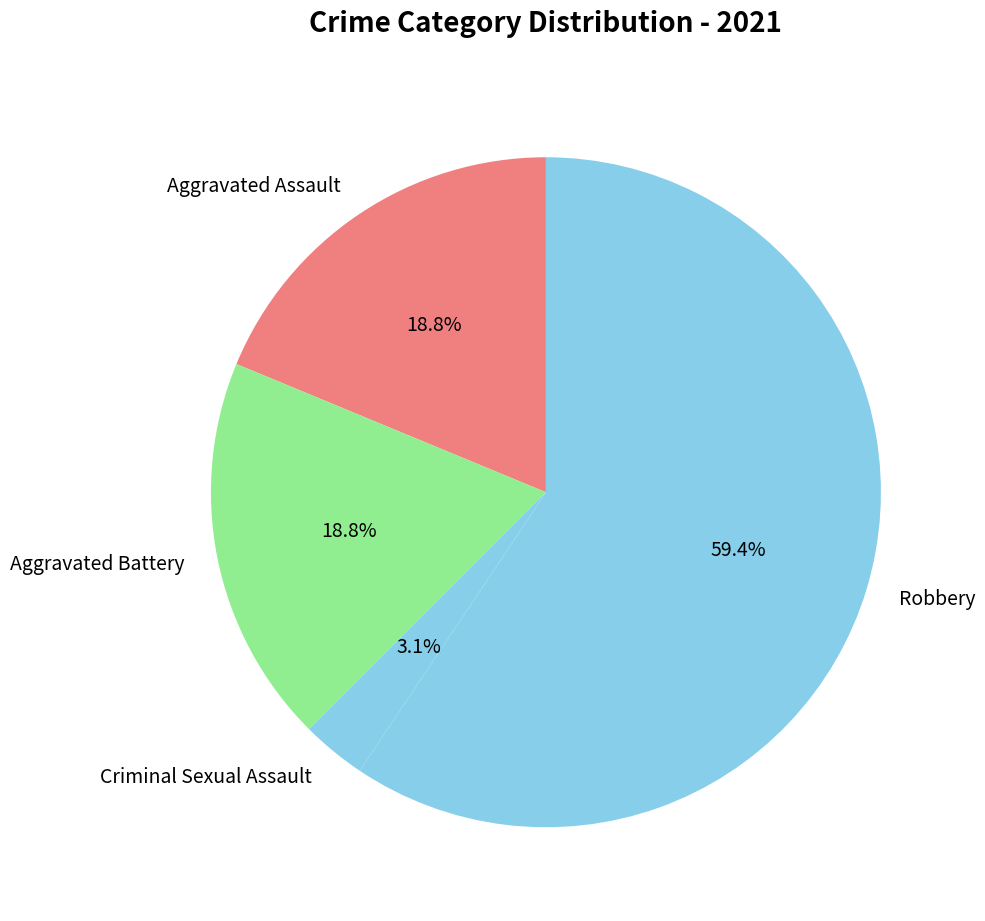

To the nearest percent, what portion does Aggravated Assault represent?

19%